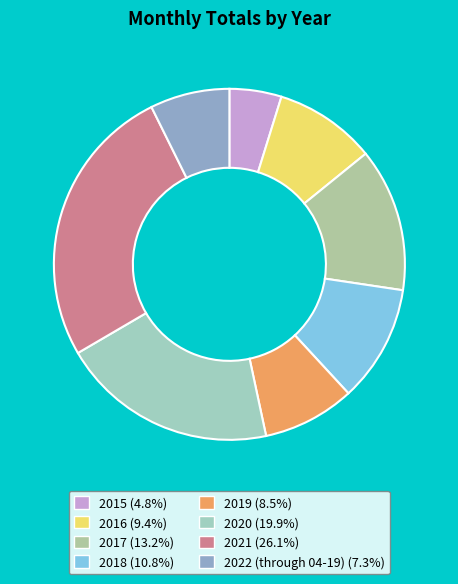

Is it true that 2020 is 20% of the pie?

True